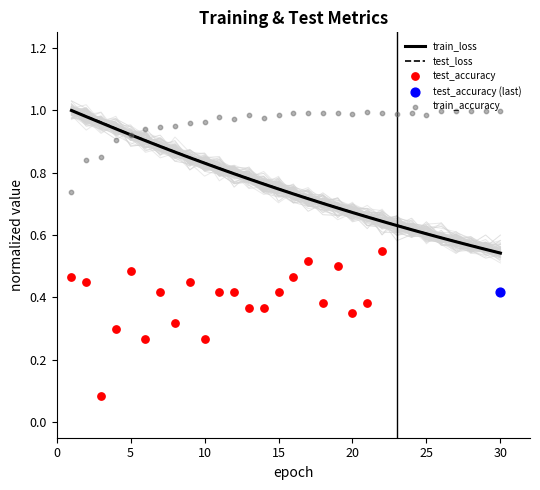

At how many categories does at least one series exceed 0?

30